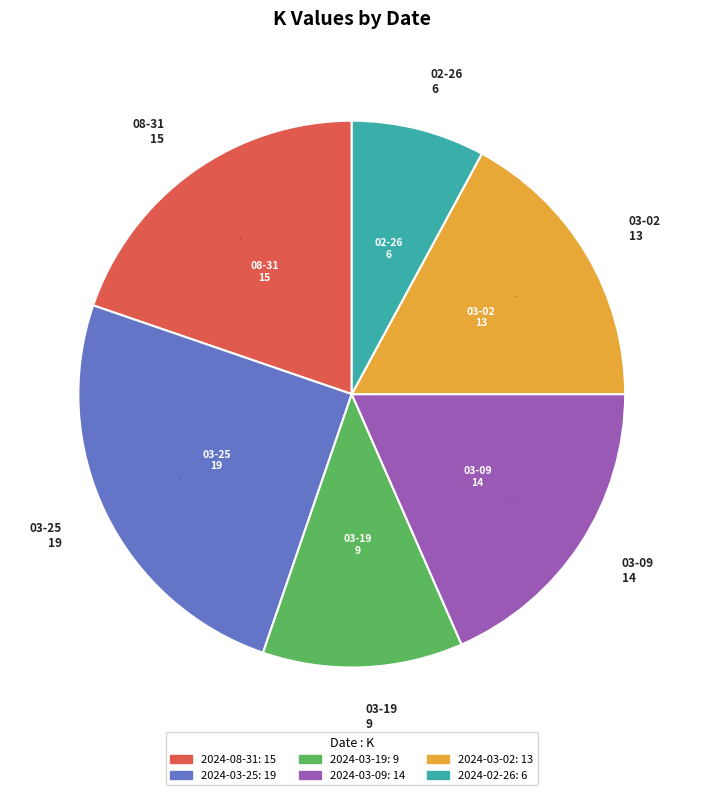

Does 2024-03-25 account for over 50% of the chart?

No